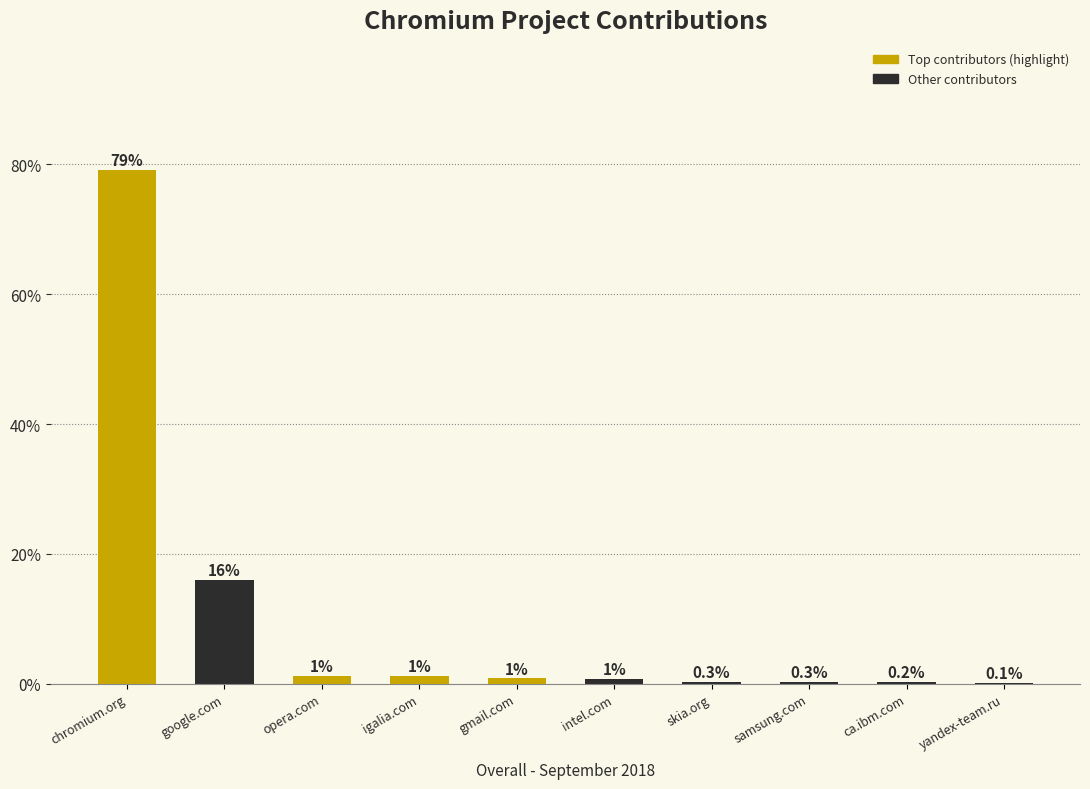

The value at chromium.org is 104.3. True or false?

False